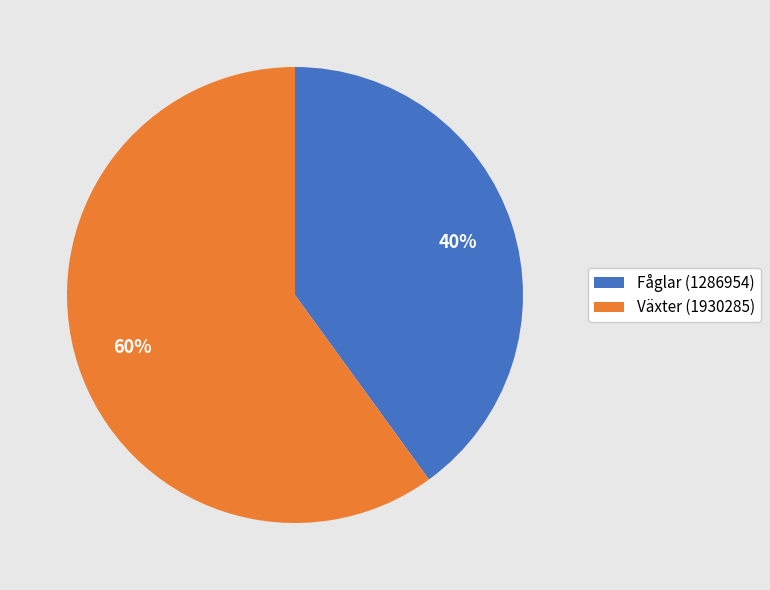

The Fåglar (1286954) slice represents 27% of the pie. True or false?

False